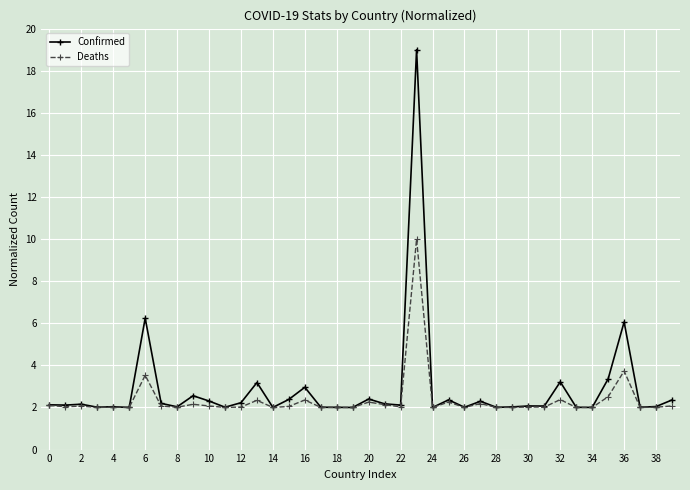

What is the smallest value displayed?

2.0